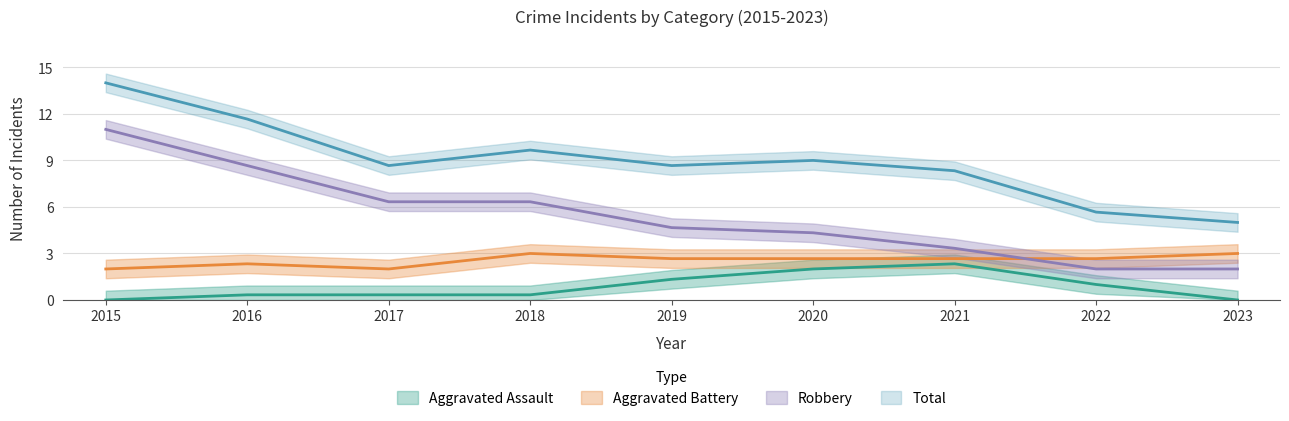

How many distinct data groups are displayed?

4